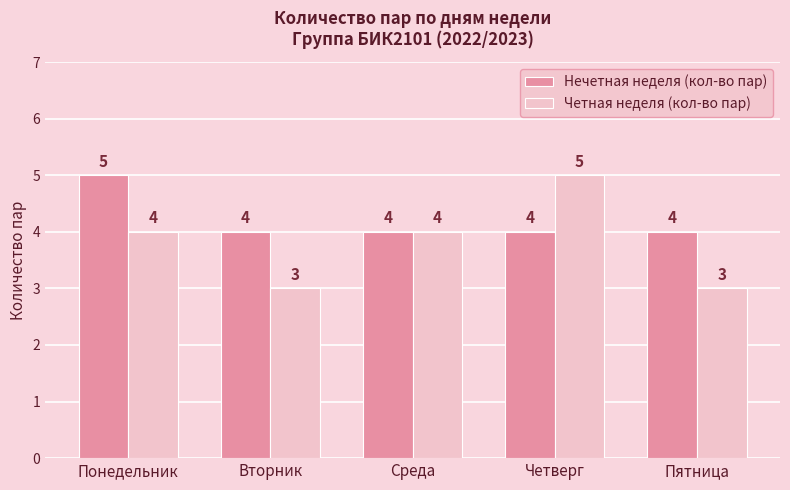

What position from the right is Вторник?

4